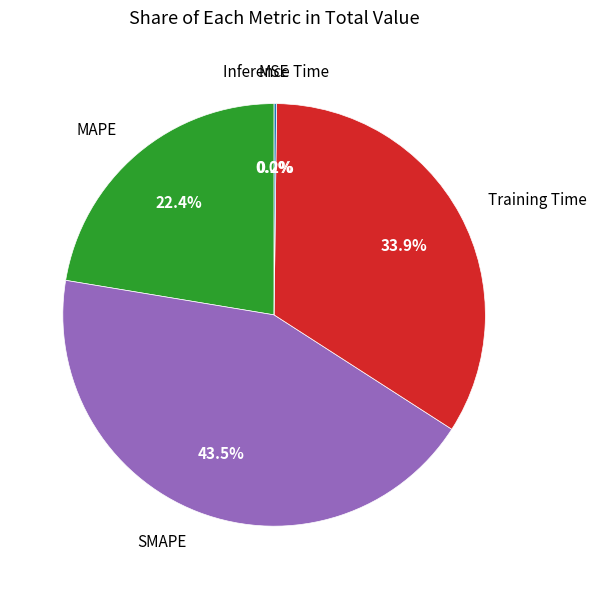

Does any single category account for the majority?

No